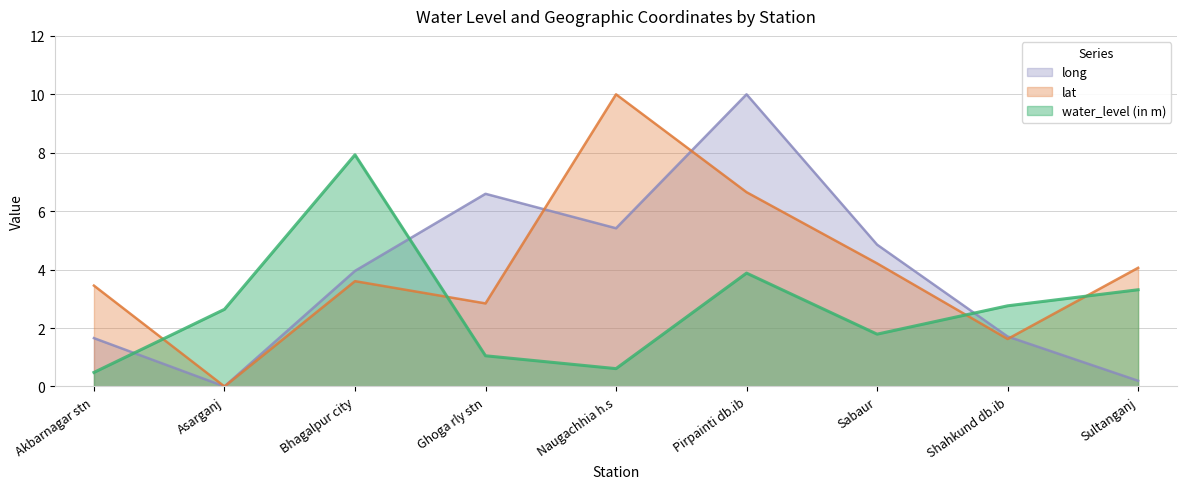

What position from the left is Shahkund db.ib?

8